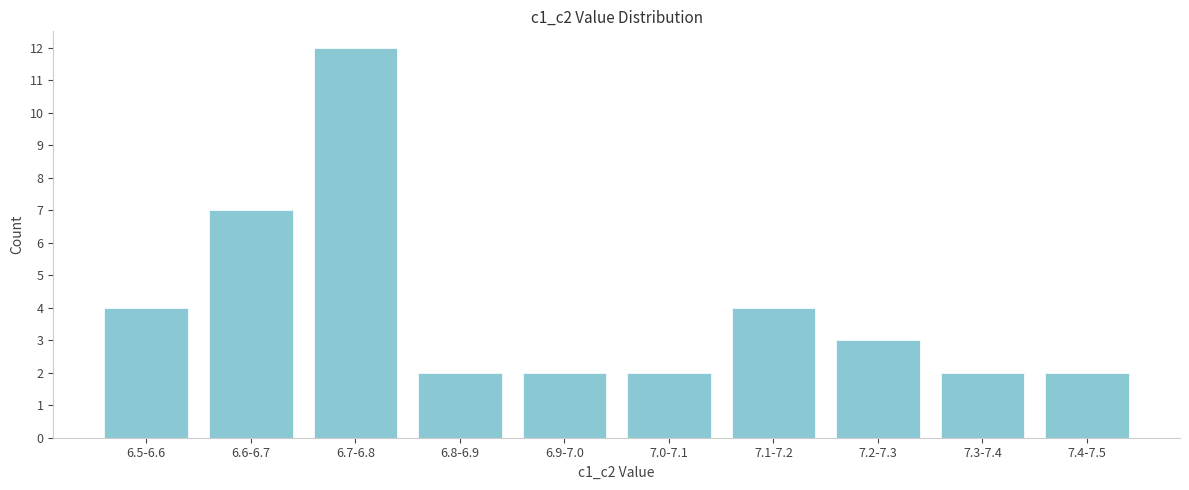

Reading left to right, list all the values displayed in this chart.

4	7	12	2	2	2	4	3	2	2